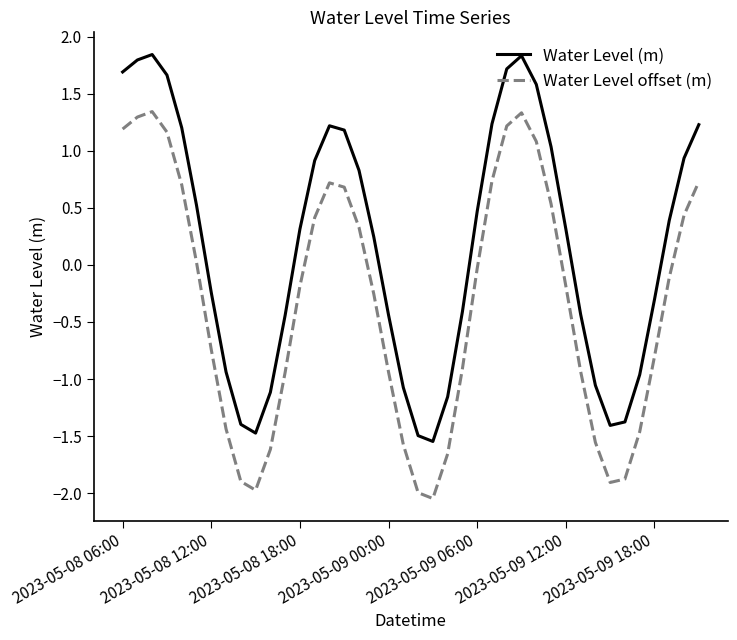

True or false: Water Level (m) and Water Level offset (m) cross at least once.

False